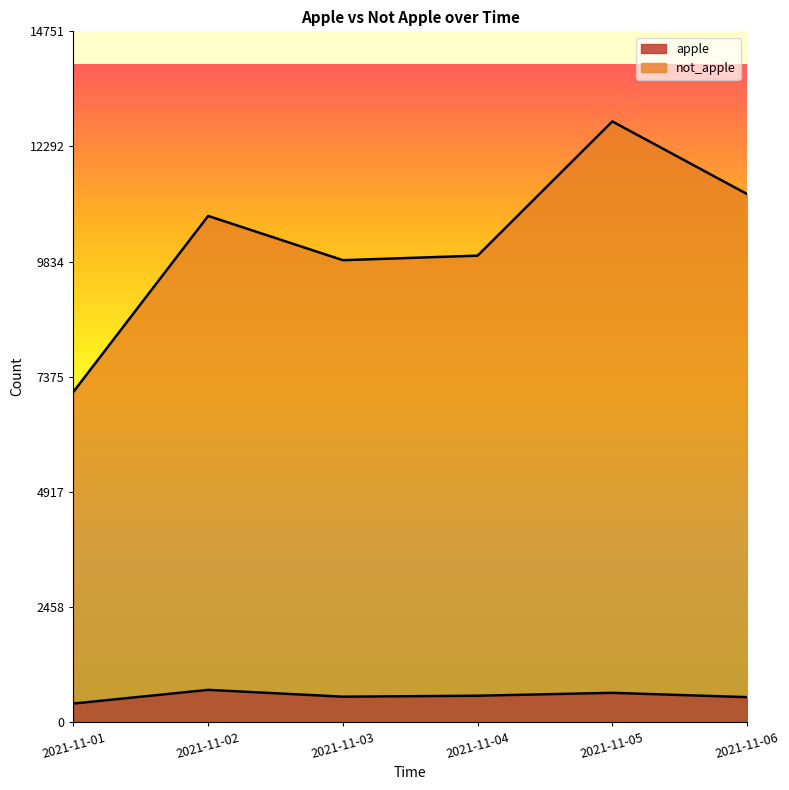

What are all the series names shown in the legend?

apple, not_apple